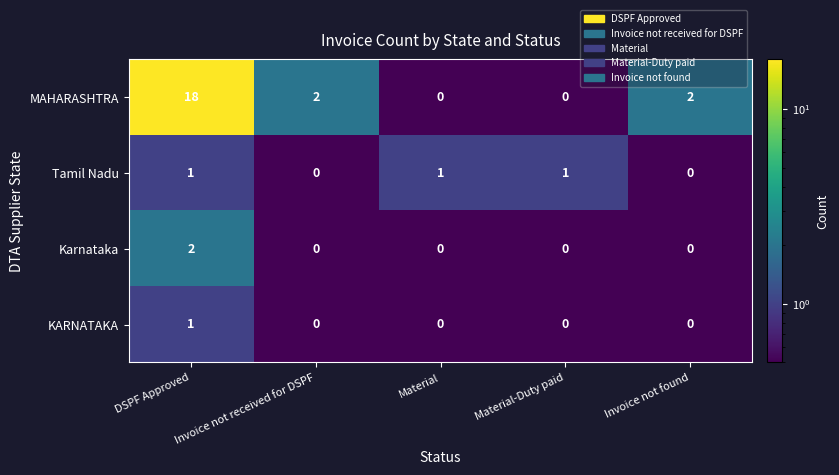

What is the difference between the maximum and minimum values in the MAHARASHTRA series?

18